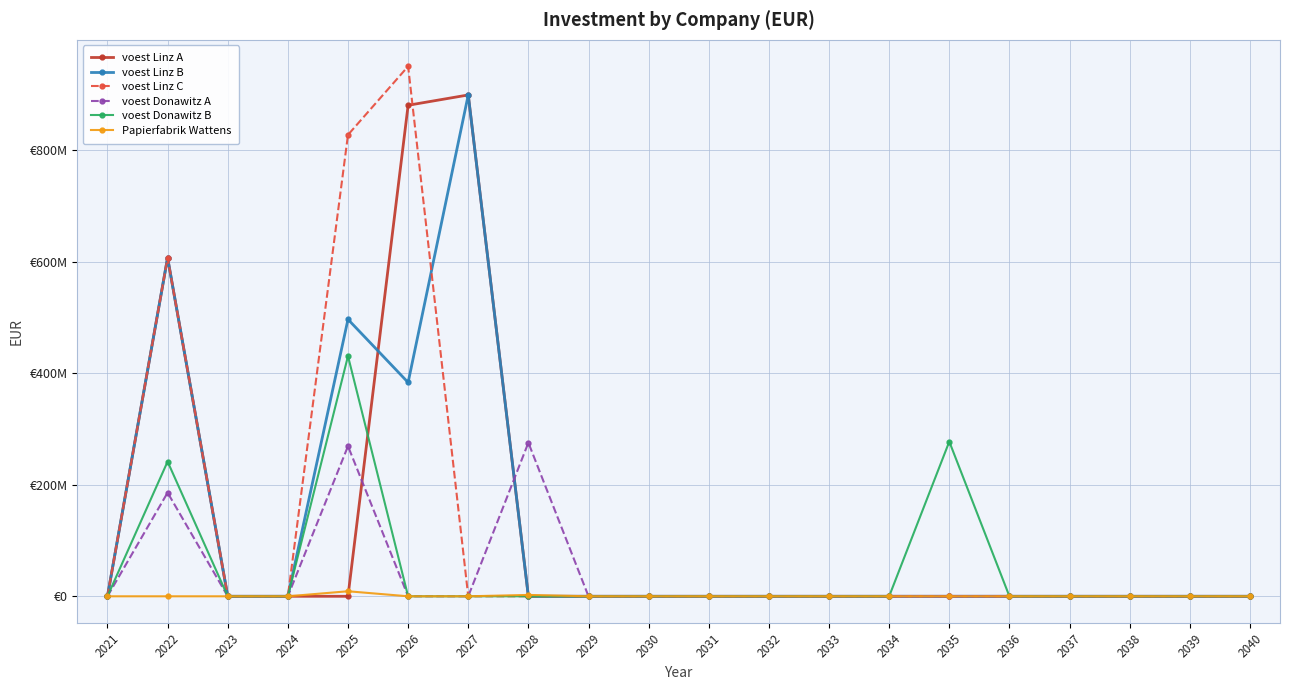

At which label does voest Linz A reach its minimum?

2021